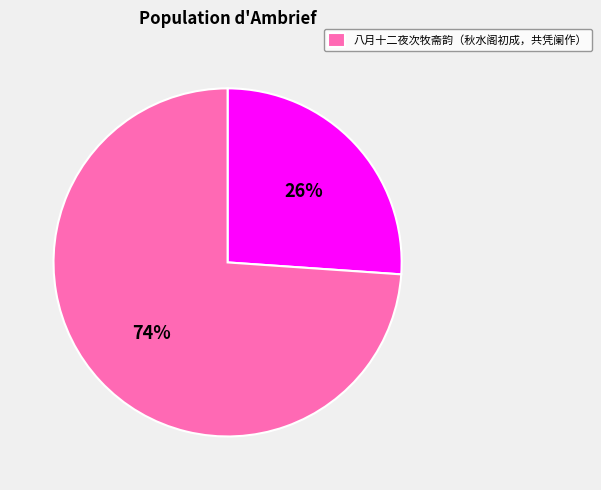

To the nearest percent, what is the average slice percentage?

50%